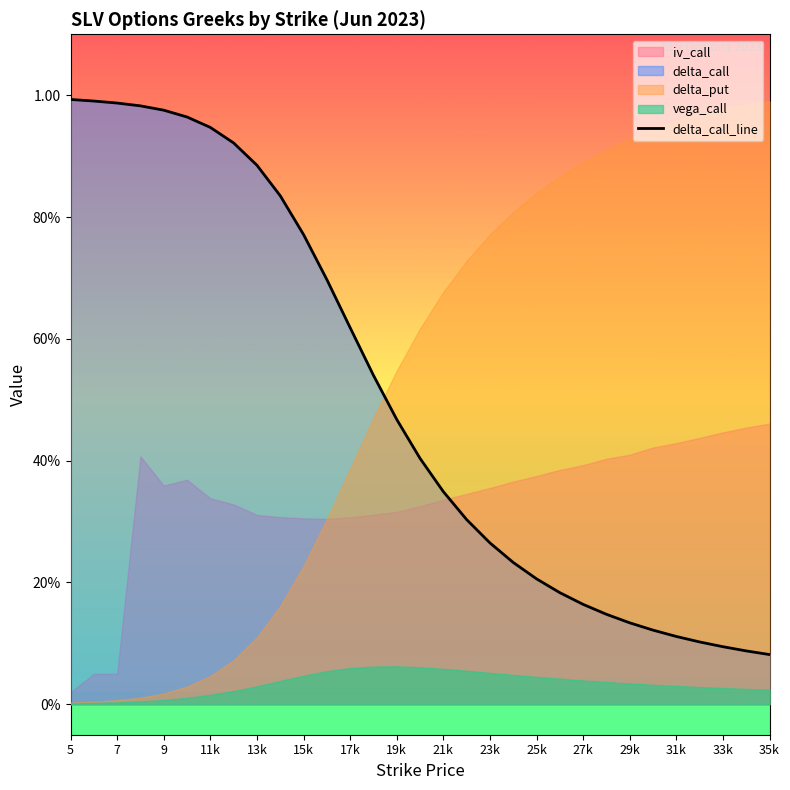

What is the greatest value displayed?

1.0